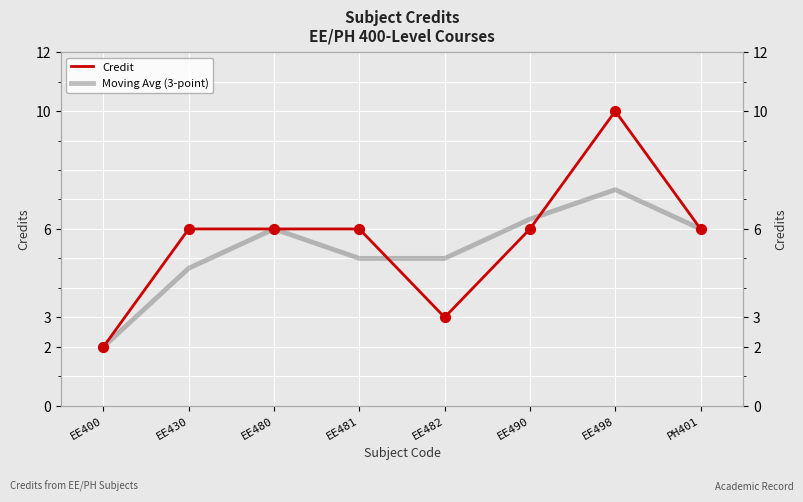

What are all the series names shown in the legend?

Credit, Moving Avg (3-point)